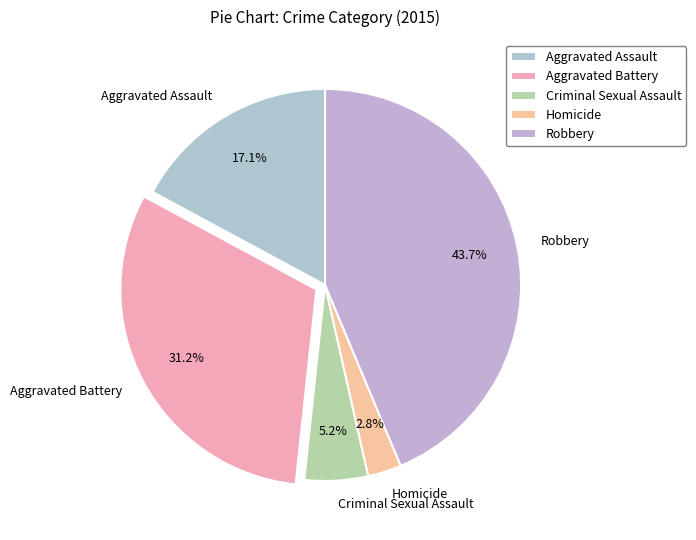

How much of the chart is everything except Homicide?

97.2%